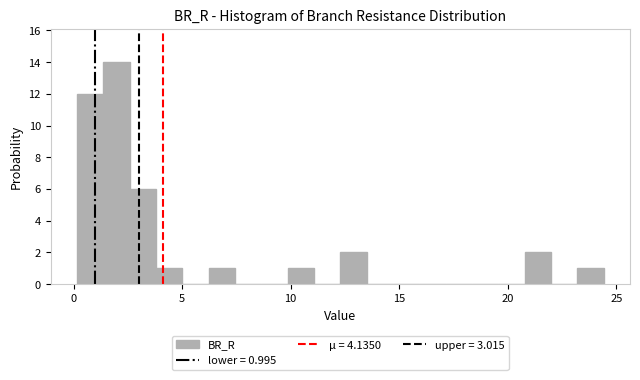

Read against the x-axis, roughly where is the centre of the tallest bar?

2.0